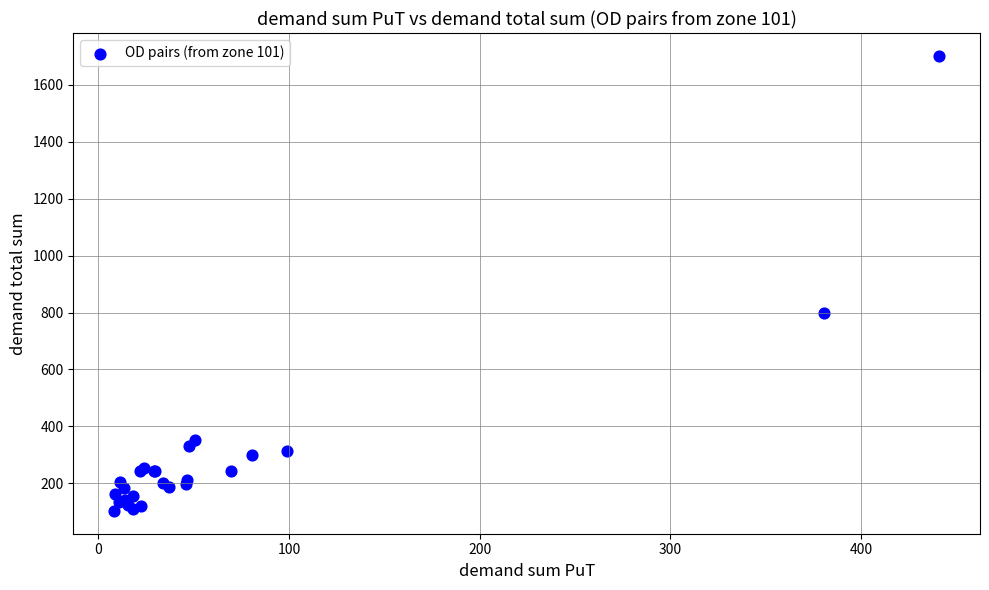

What Y value in the scatter plot is closest to 902?

800.0